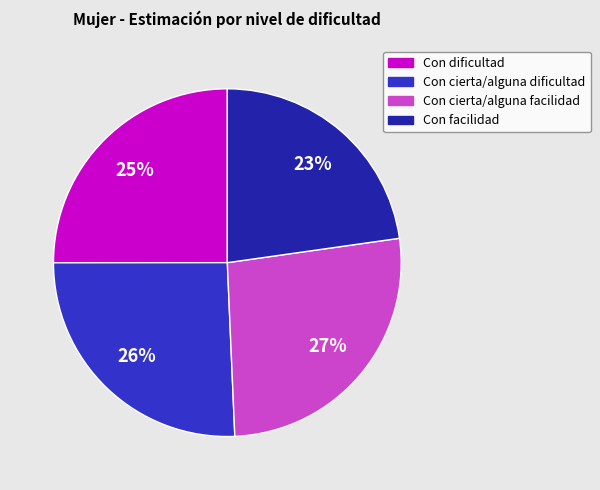

To the nearest percent, what is the difference between the Con cierta/alguna dificultad and Con cierta/alguna facilidad slice percentages?

1%